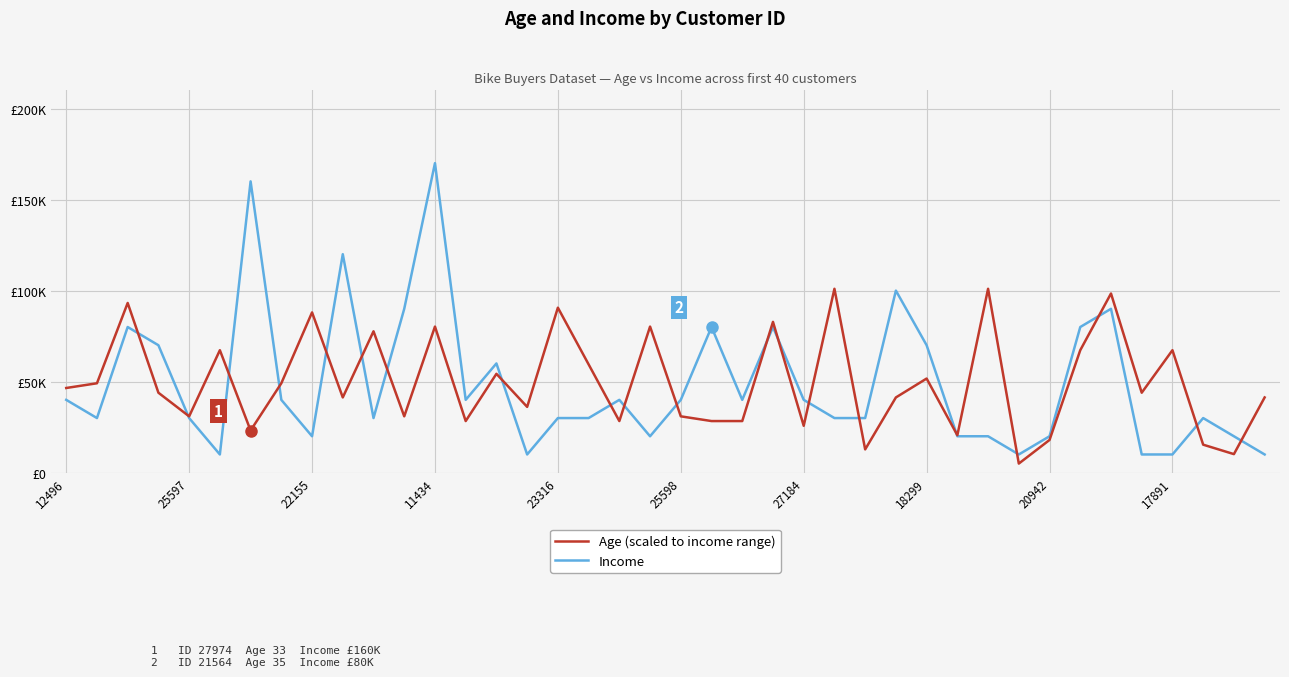

Does the chart display data point markers on the line(s)?

No